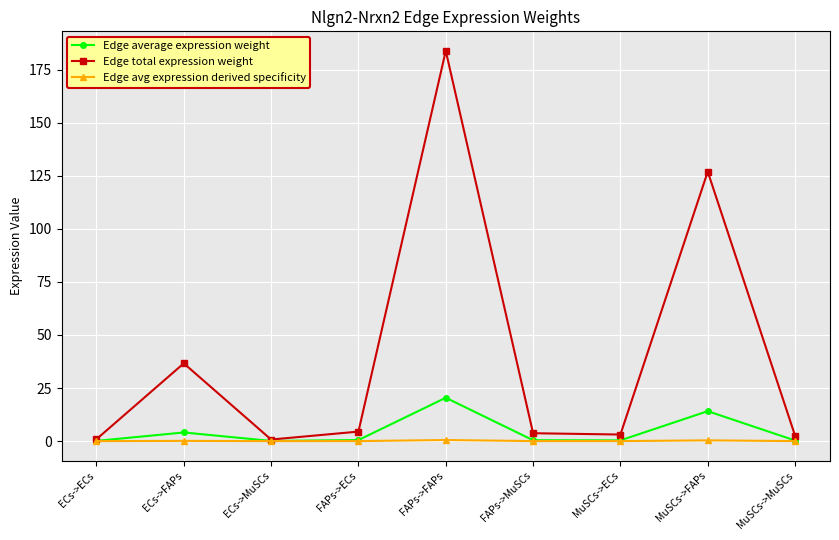

In Edge average expression weight, how many points are higher than both neighbors (excluding endpoints)?

3